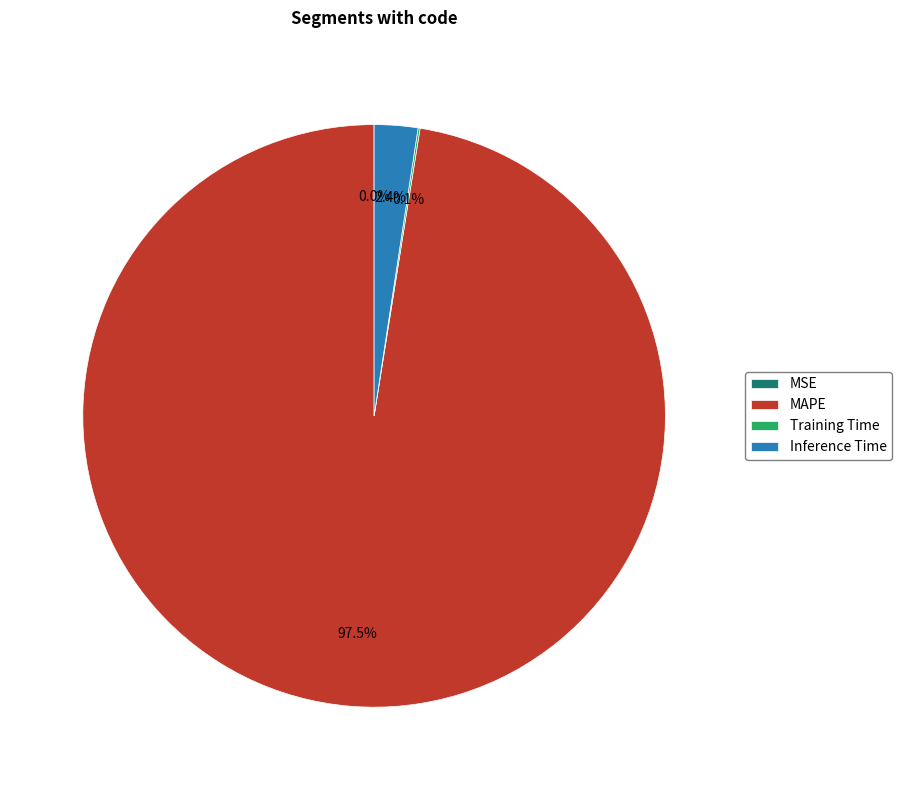

To the nearest percent, what percentage of the pie is Inference Time?

2%